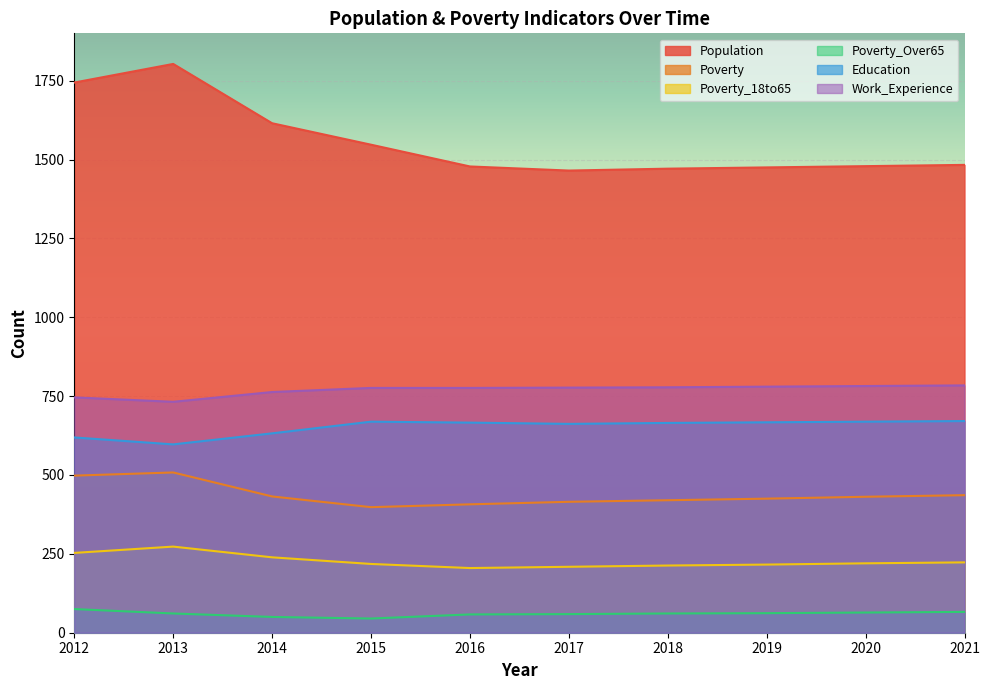

How many categories are shown in the chart?

10